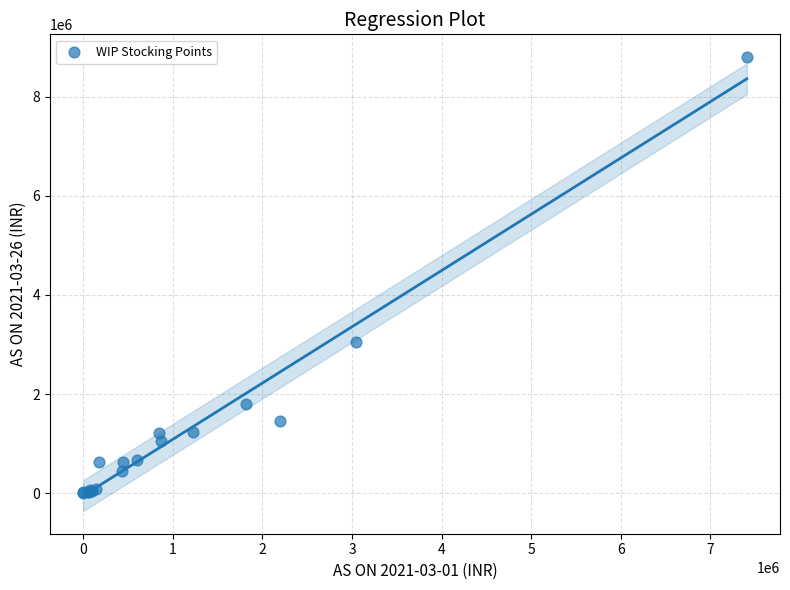

What Y value in the scatter plot is closest to 4398042?

3043837.7